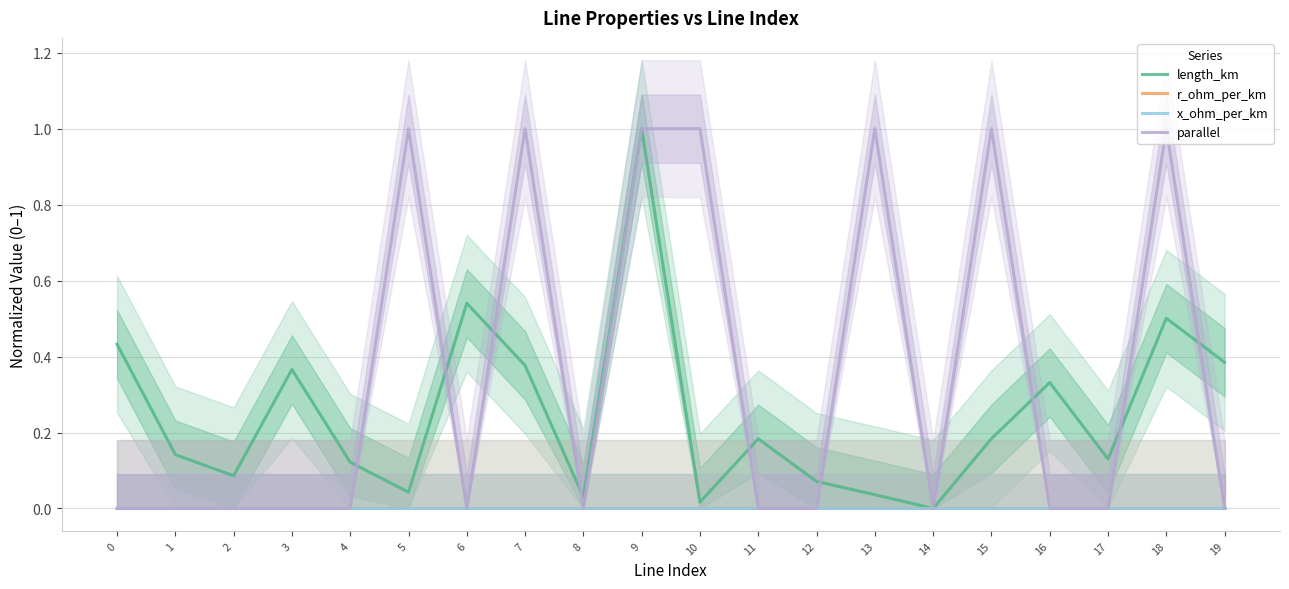

Where is the first local minimum for parallel?

6